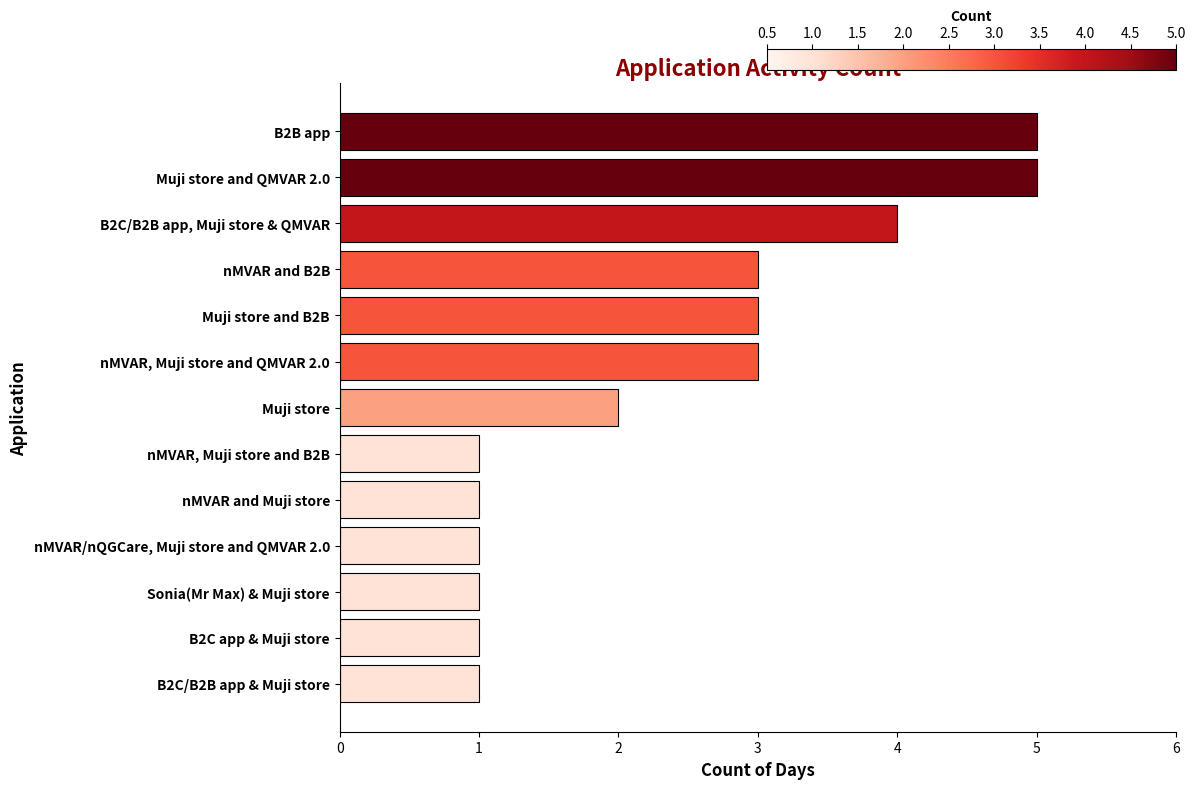

How many bars are there in total?

13